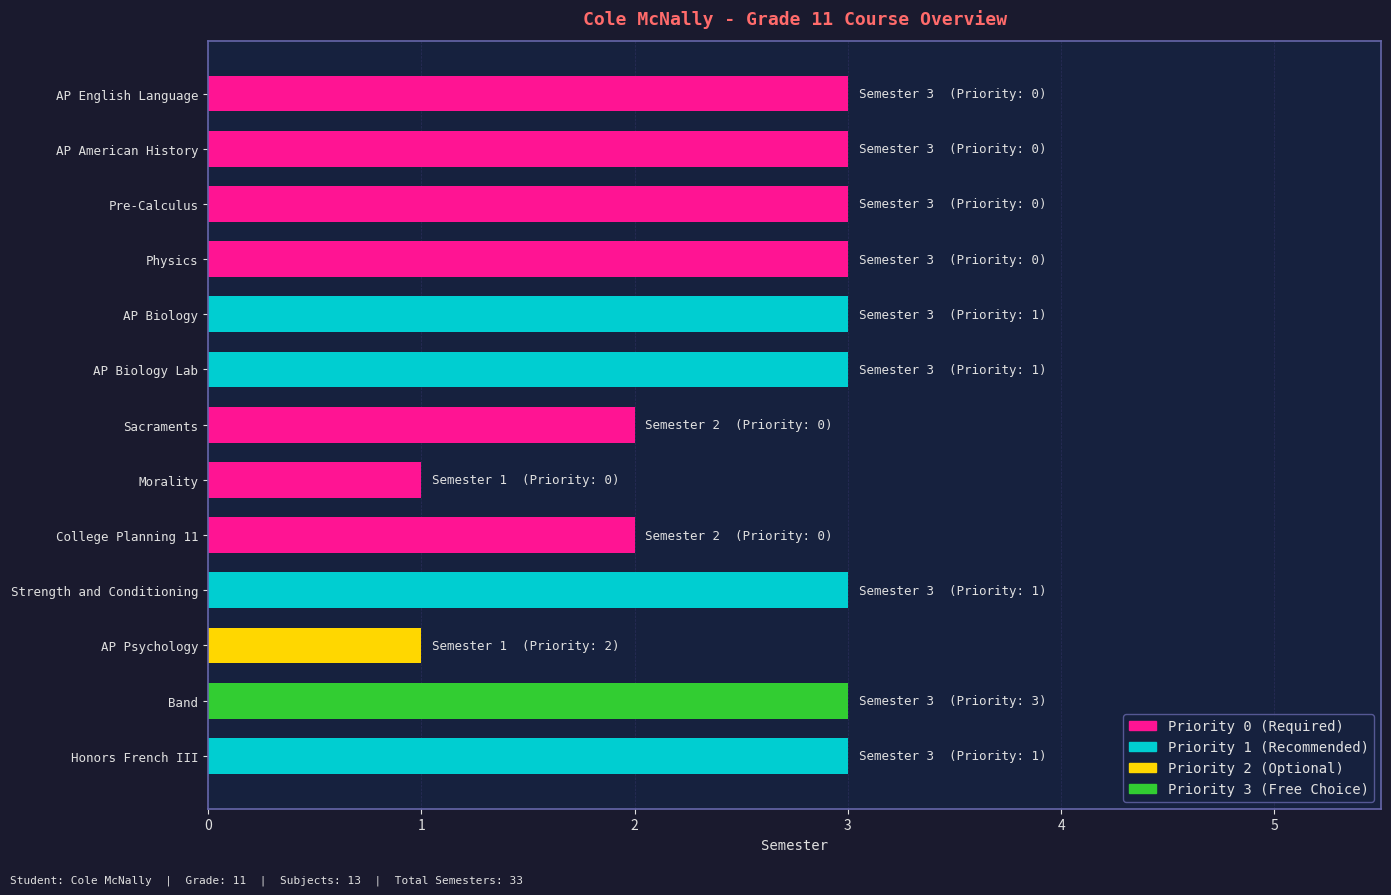

Read the value at AP American History.

3